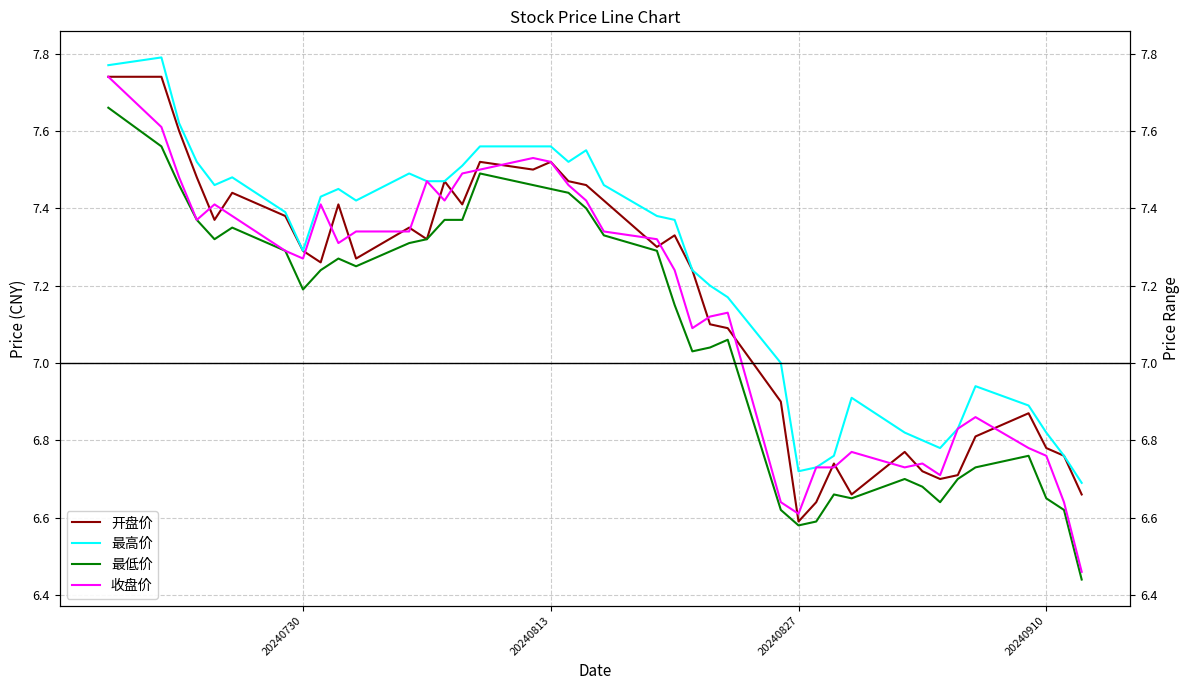

How many values in the 最低价 series exceed 7?

26